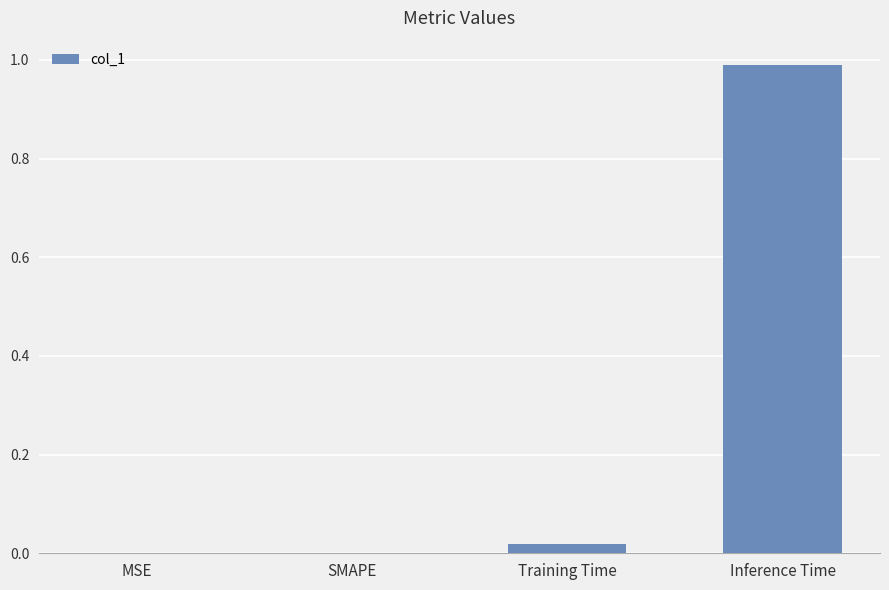

Are the bars horizontal?

No